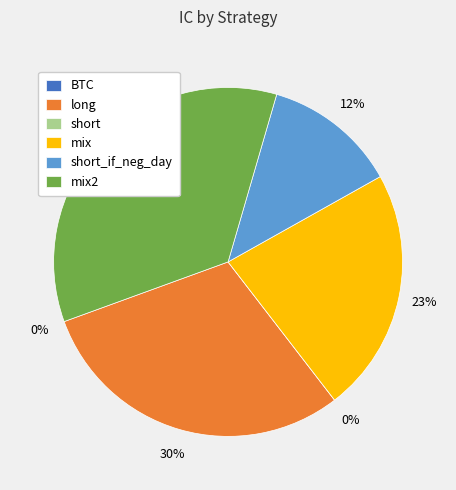

To the nearest percent, what is the difference between the short and short_if_neg_day slice percentages?

12%